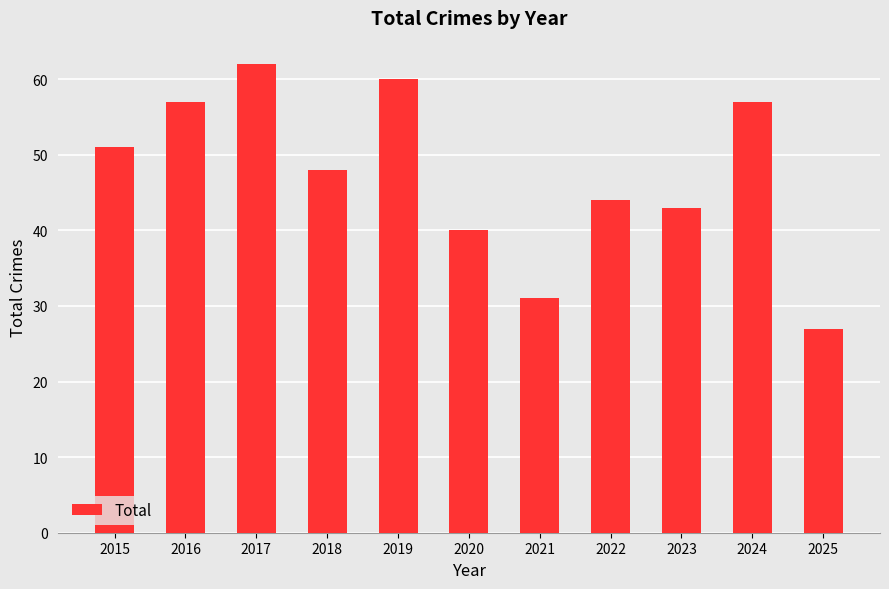

Approximately how many times larger is the value at 2016 compared to 2025?

2.1